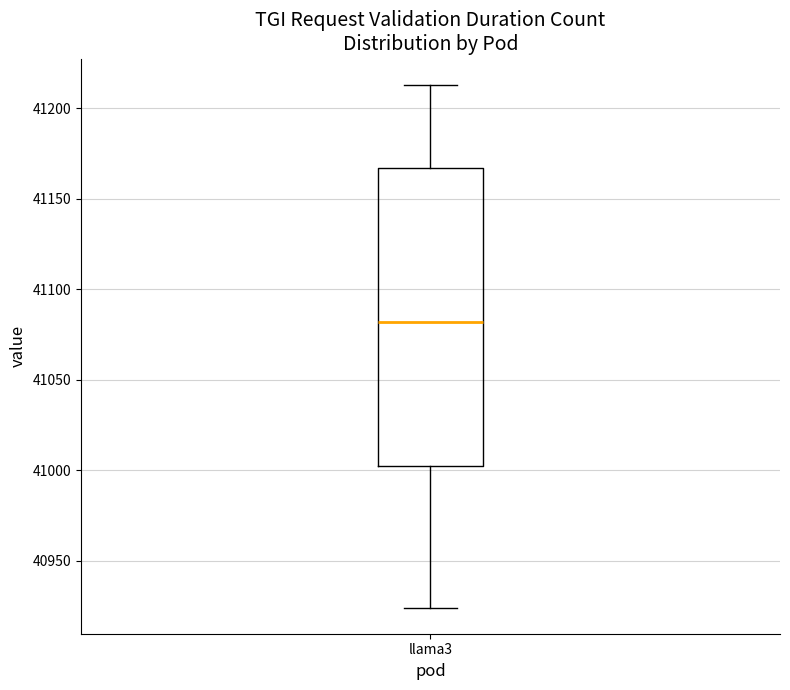

Read this box plot against the y-axis: the position of the median line, the range covered by the box, and the ends of both whiskers. The values are not printed on the chart, so give them approximately, as read against the axis.

median 41080, box 41000 to 41165, whiskers 40925 to 41215